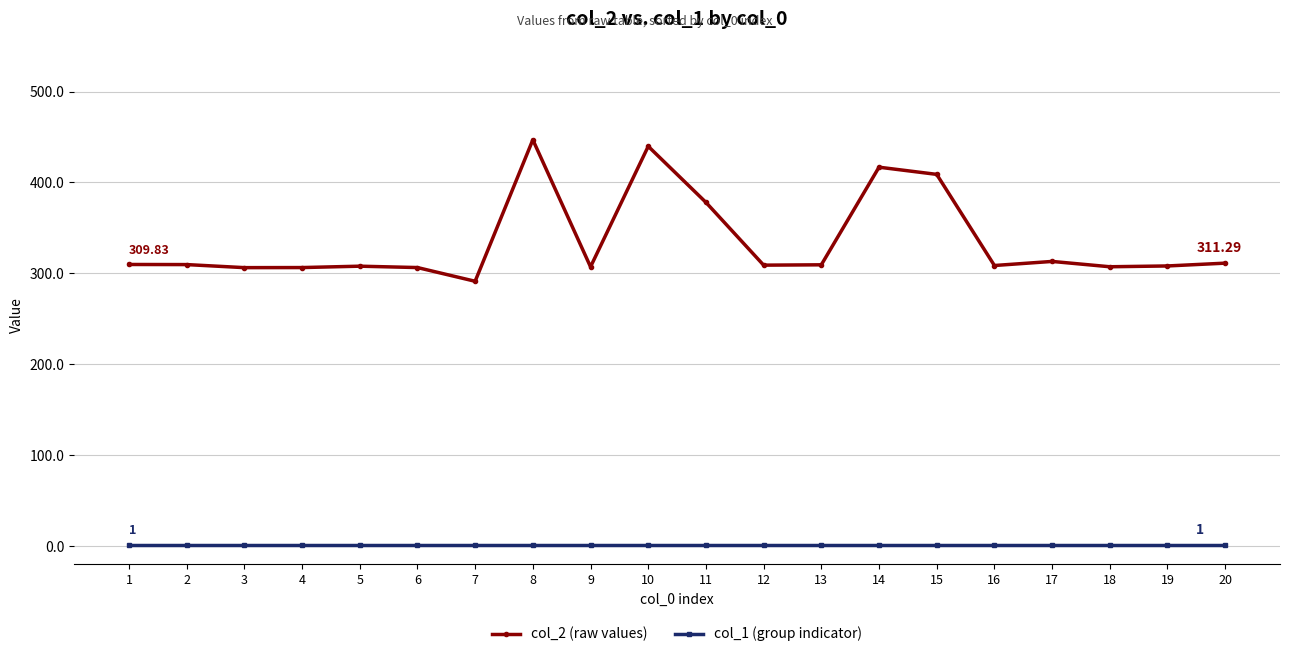

Which series has the largest range (max minus min)?

col_2 (raw values)